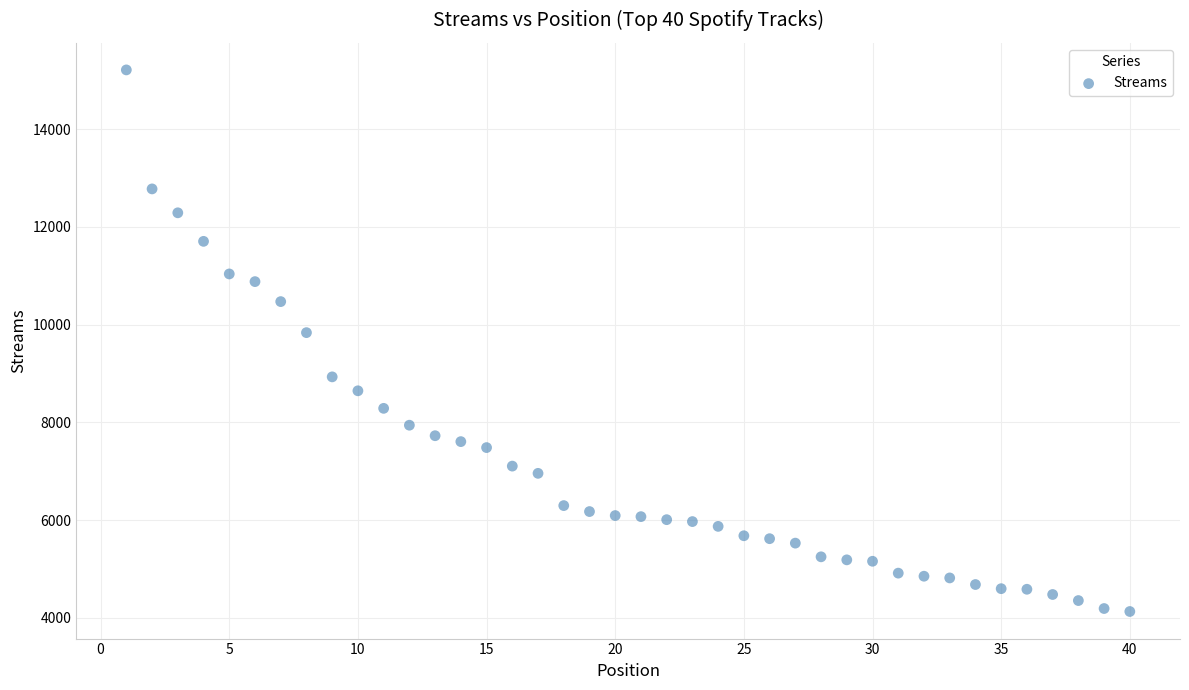

What Y value in the scatter plot is closest to 9673?

9838